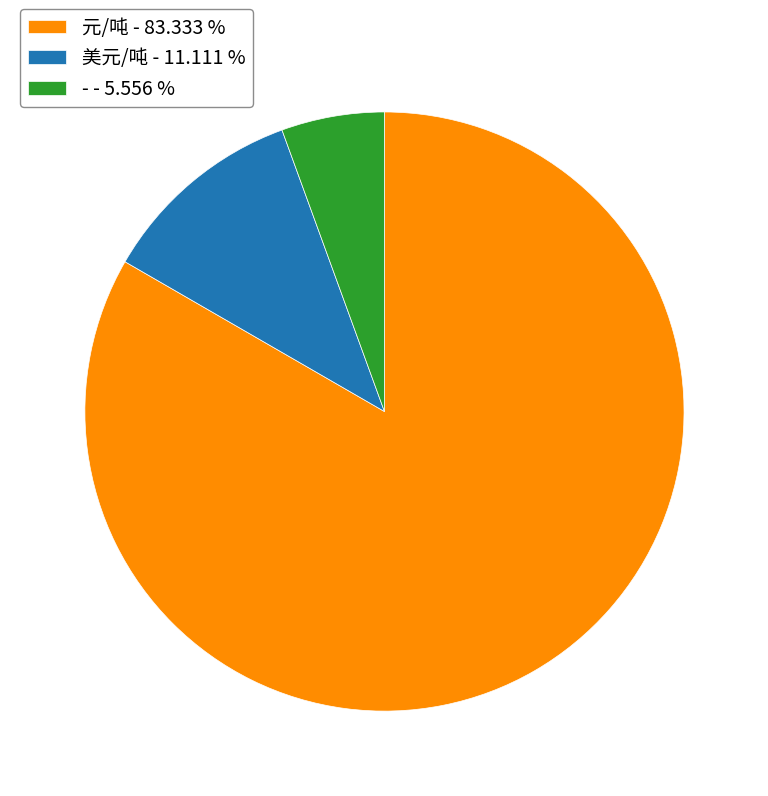

Which category accounts for the majority?

元/吨